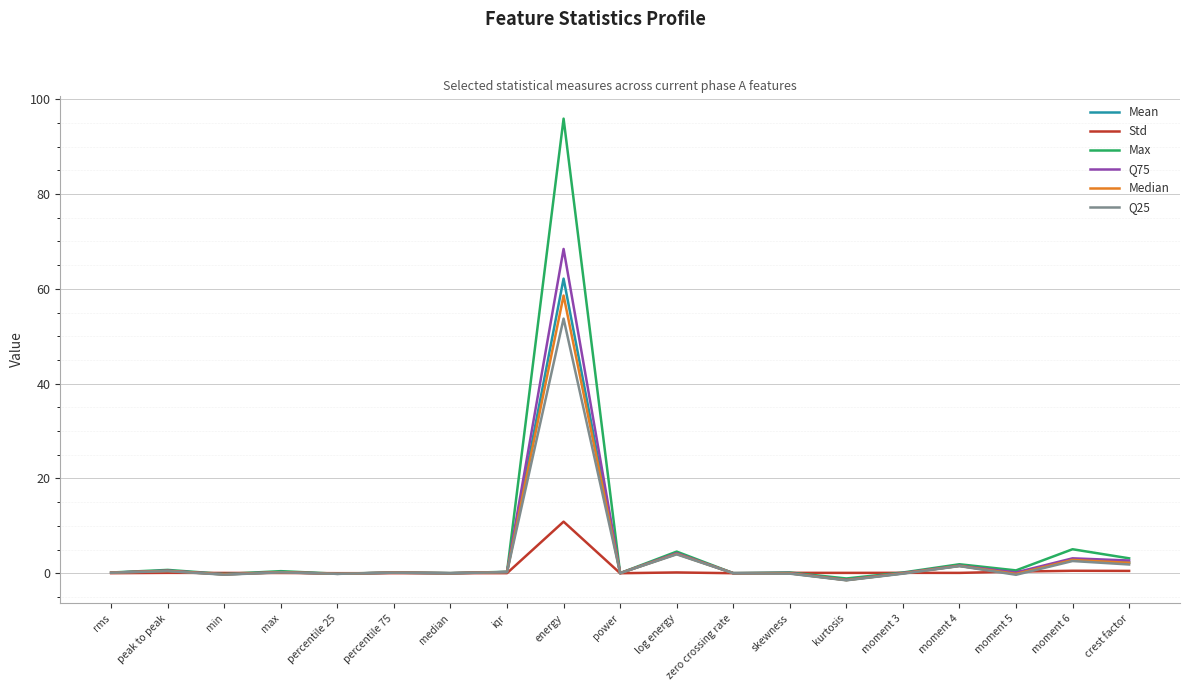

Which series has the largest range (max minus min)?

Max